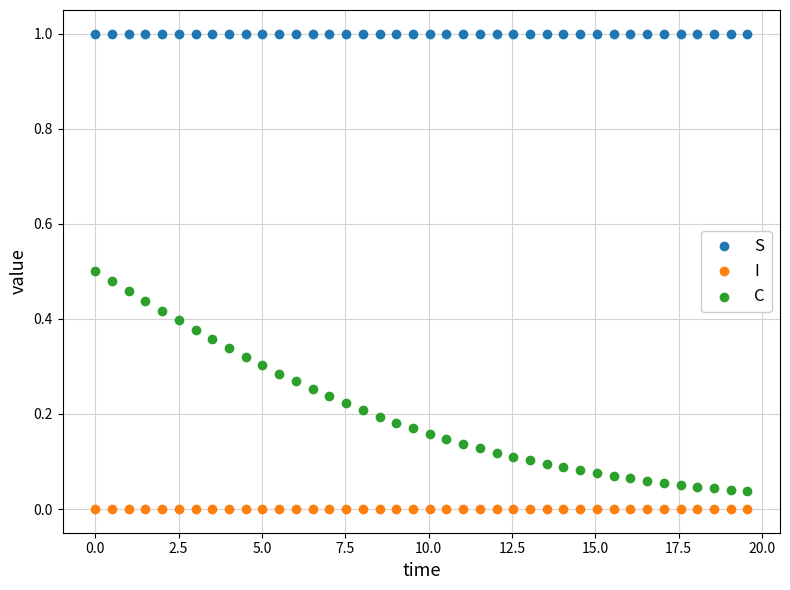

Which series reaches the minimum Y coordinate?

I